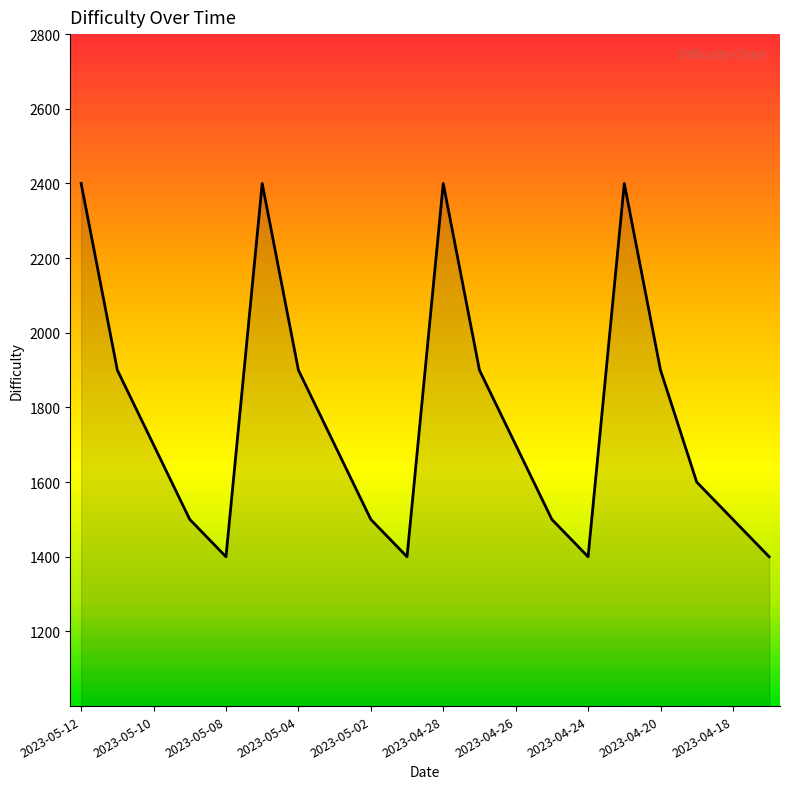

What is the difference between the maximum and minimum values?

1000